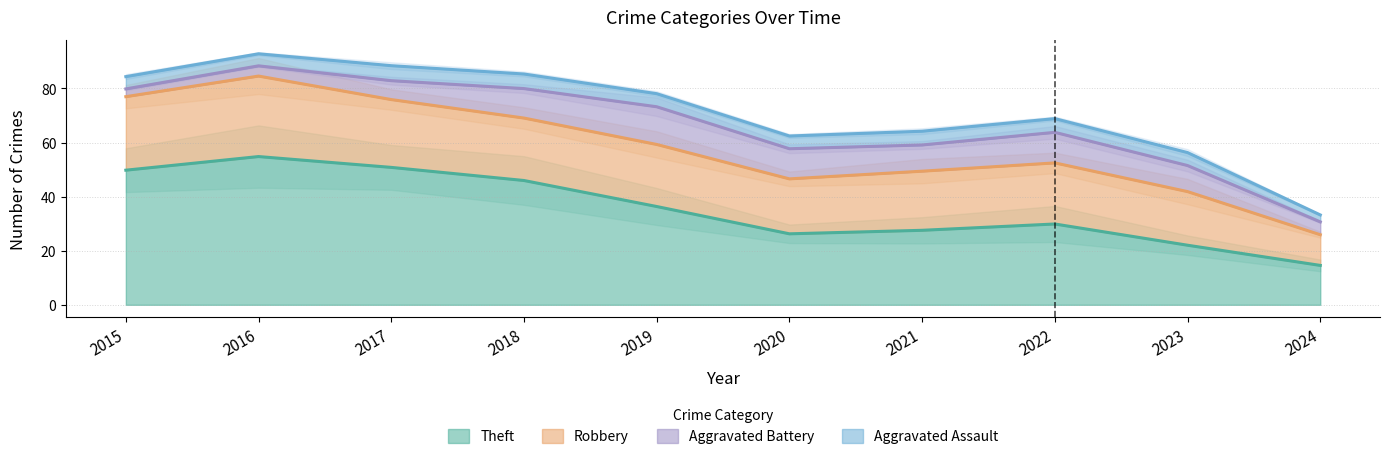

The Theft series shows 26.3 at 2020. True or false?

True